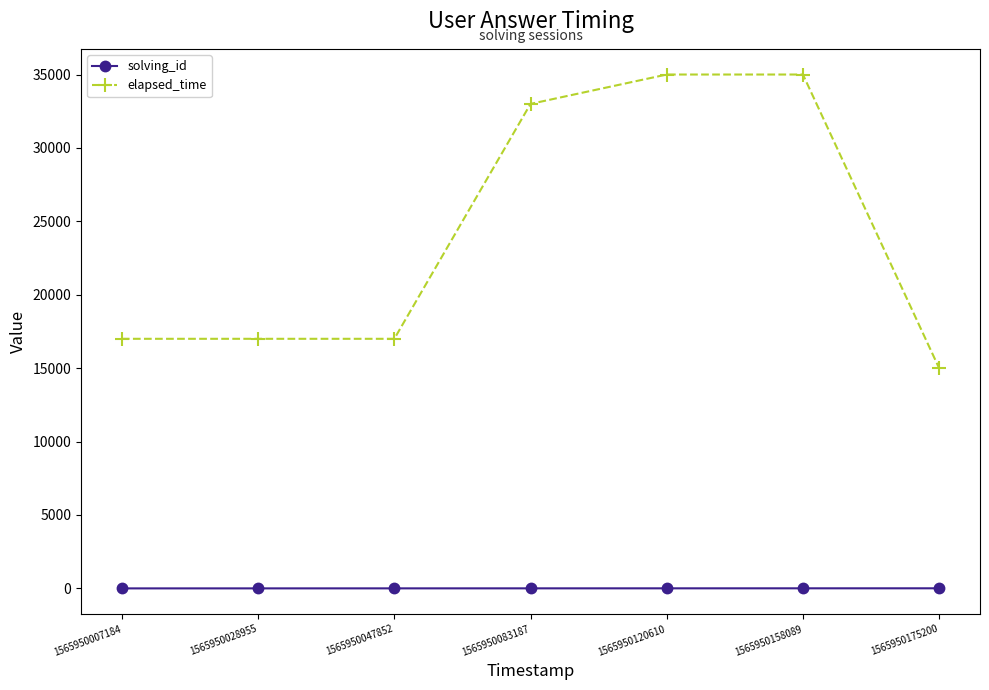

What is the minimum value for elapsed_time?

15000